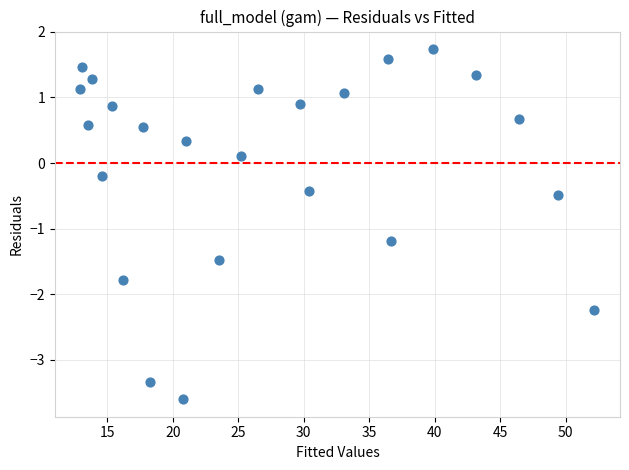

What is the range of X values (max minus min)?

39.2